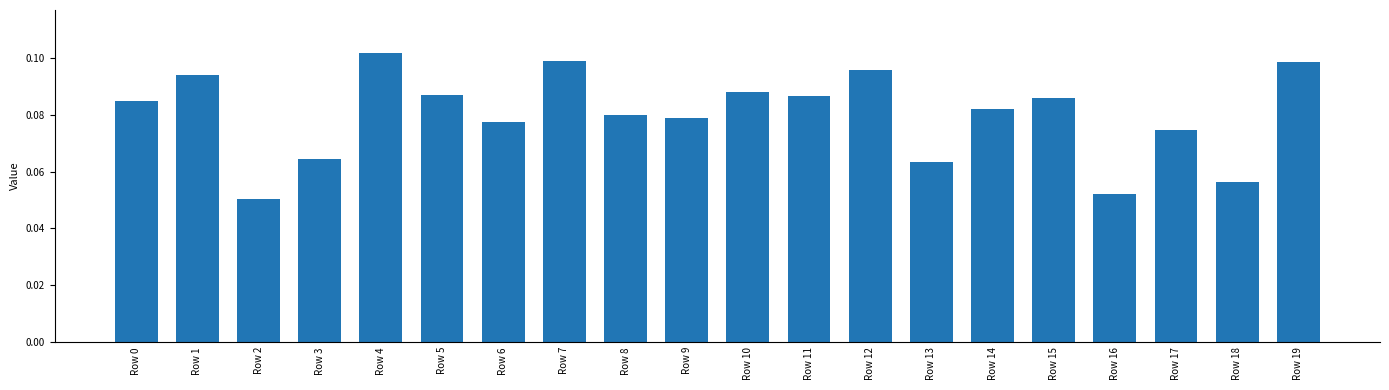

Which label corresponds to the smallest value in the chart?

Row 2